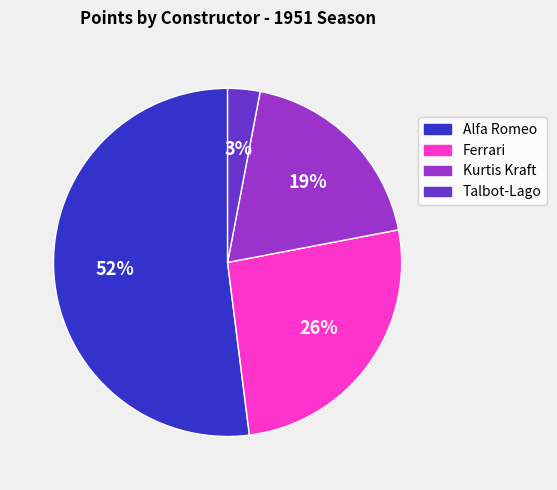

To the nearest percent, what is the combined percentage of Talbot-Lago and Ferrari?

29%